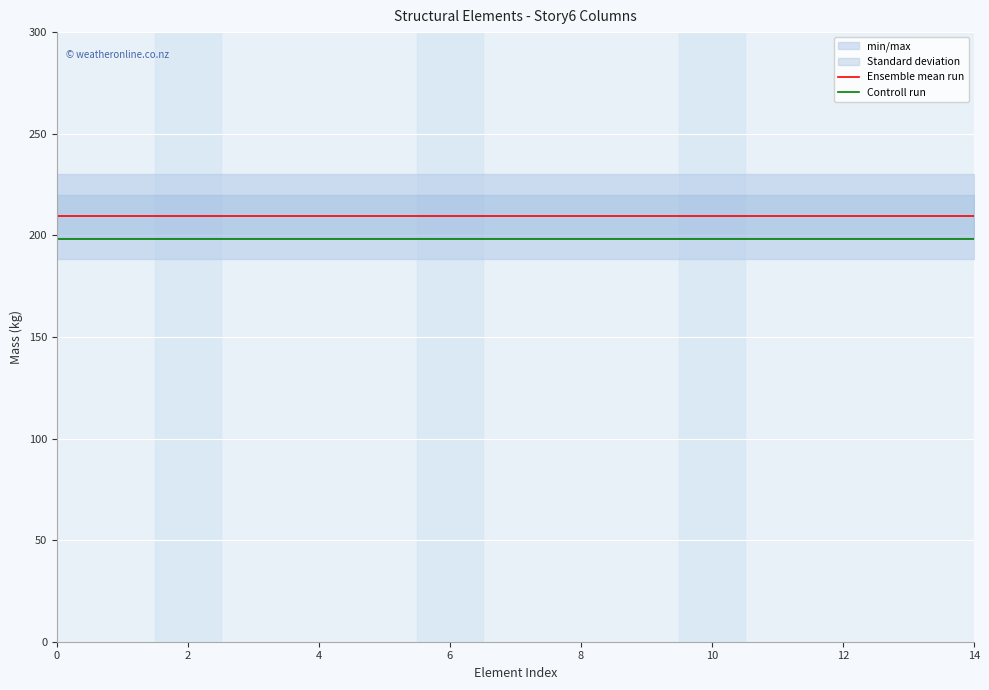

True or false: Controll run has a value of 198.1 at 6.

True